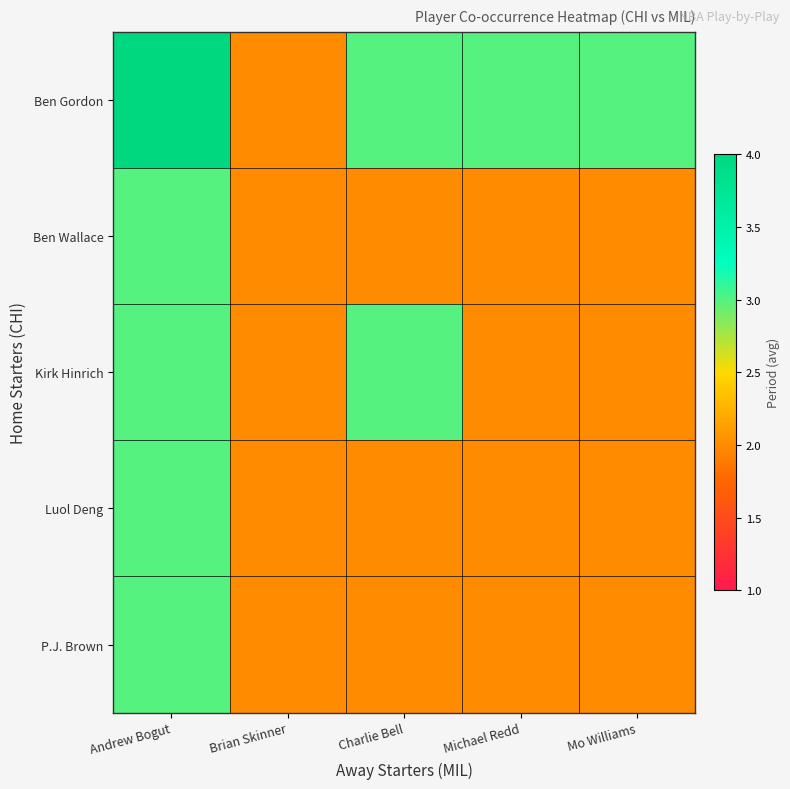

Which series has the widest spread of values?

Ben Gordon